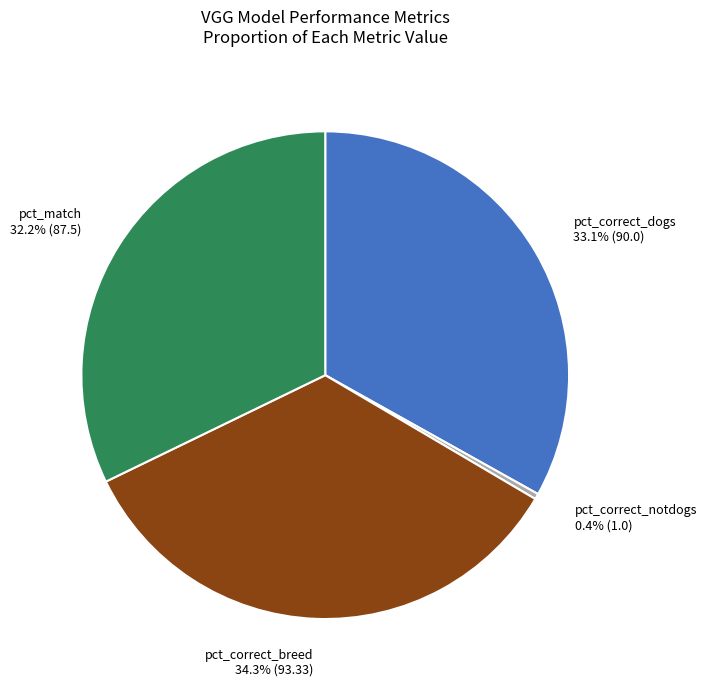

What percentage is the pct_correct_breed slice, to the nearest percent?

34%